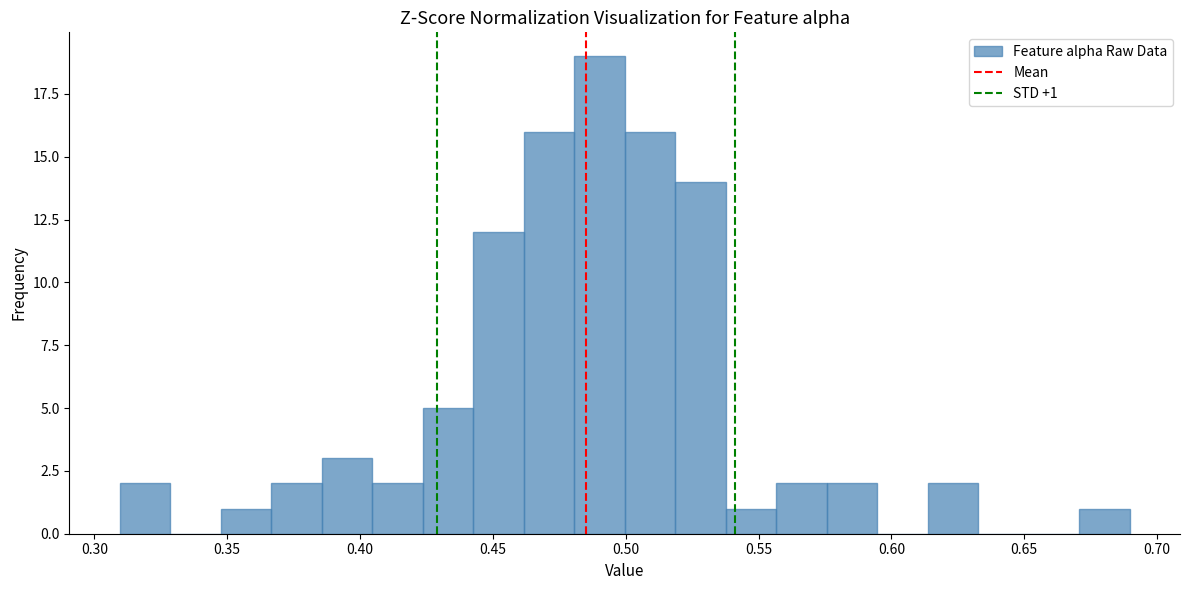

Around what value on the x-axis is the tallest bar? Give the approximate position of its centre, as read against the axis.

0.490